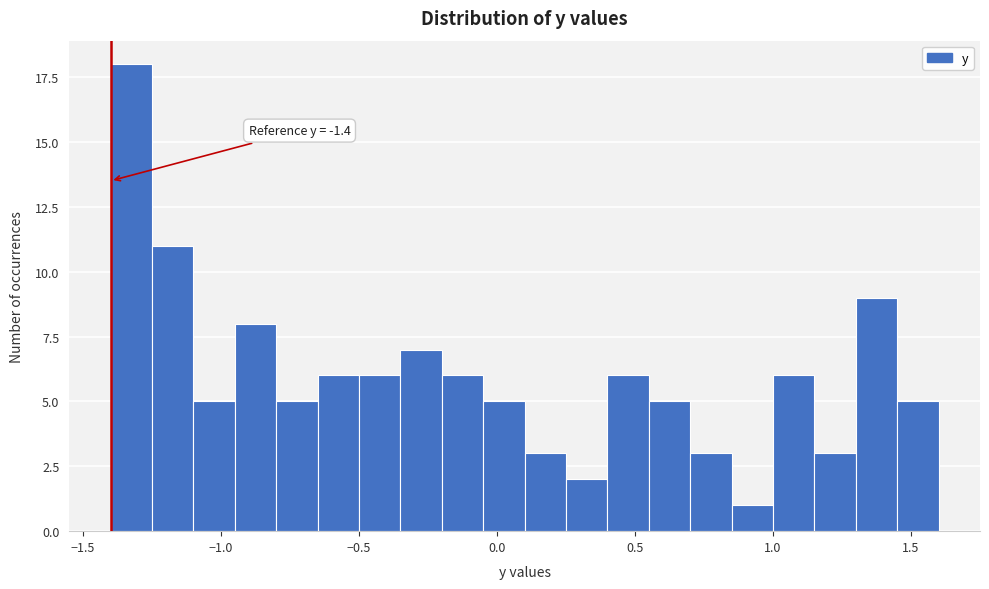

Read against the x-axis, roughly where is the centre of the tallest bar?

-1.30